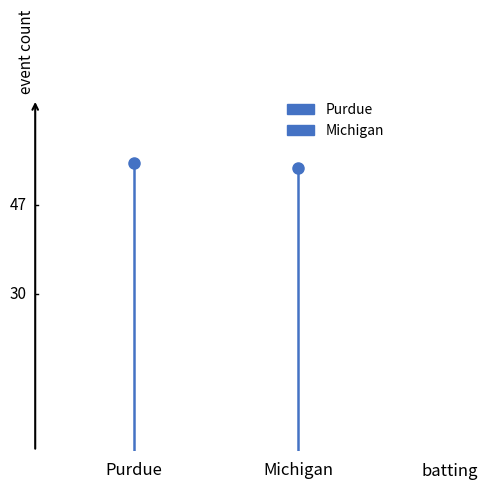

The value of Michigan at Michigan is -26. True or false?

False